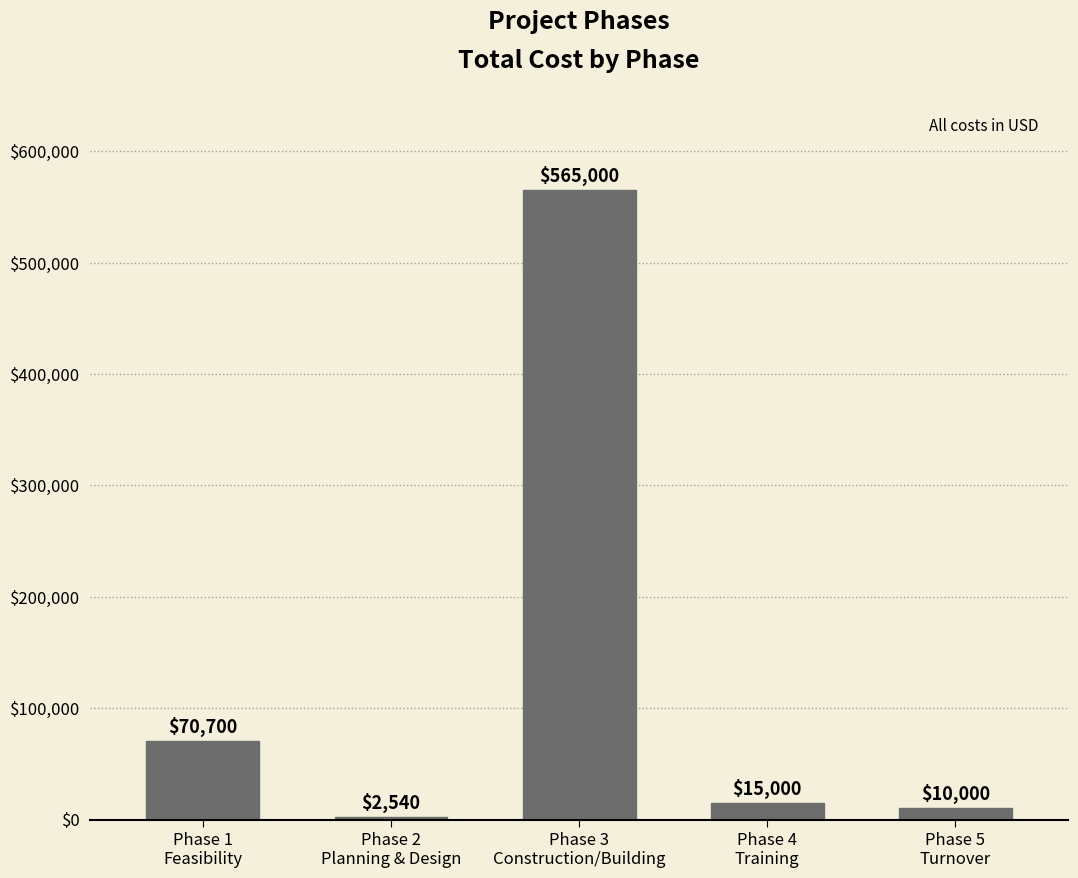

Reading left to right, what are all the values shown in this chart?

70700	2540	565000	15000	10000